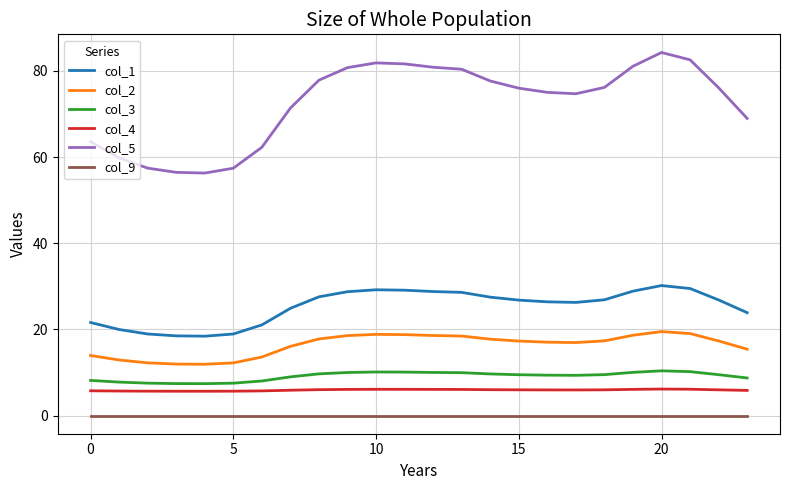

Which series has the widest spread of values?

col_5